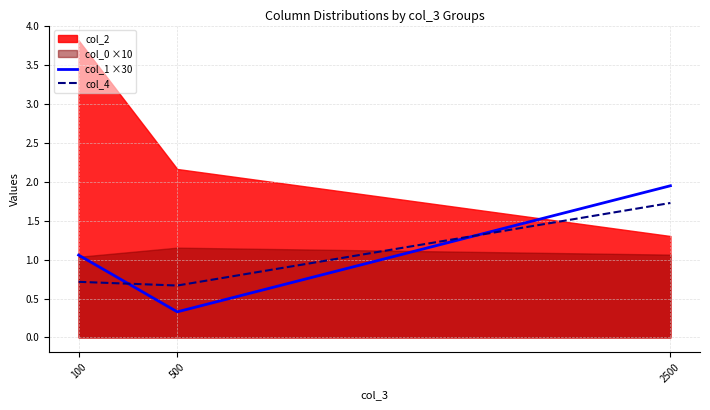

How many data points does each series have?

3